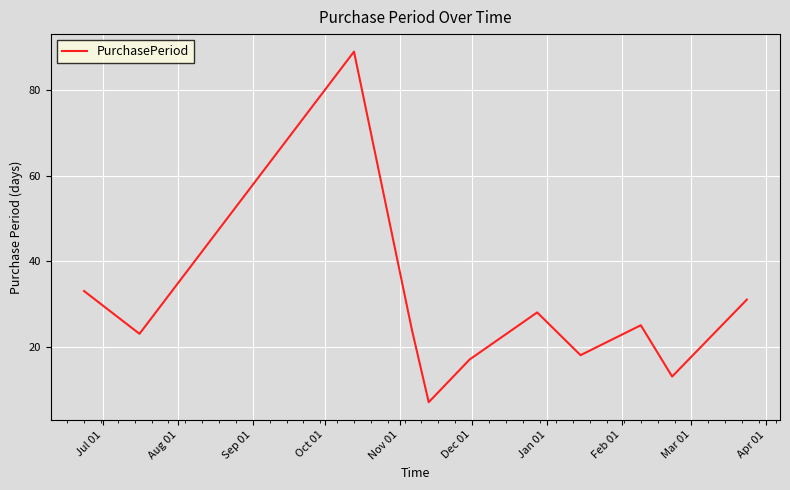

Does the chart display data point markers on the line(s)?

No